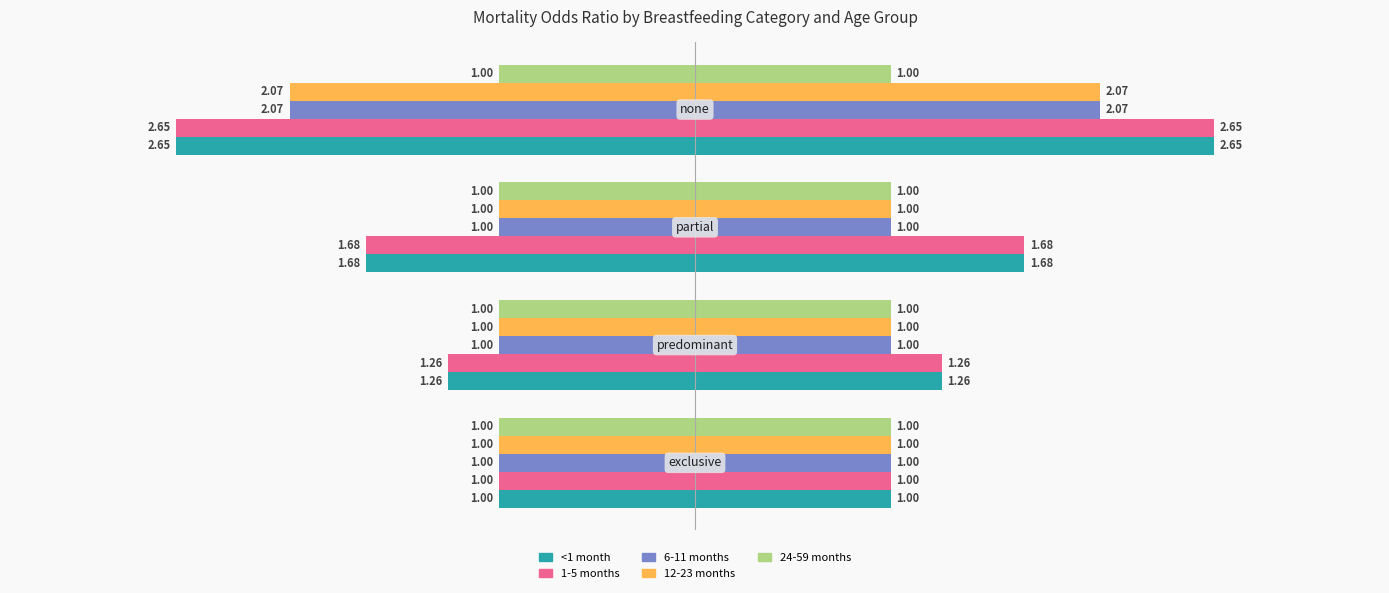

Is the value of <1 month at 0 greater than the value of 1-5 months at 0?

No